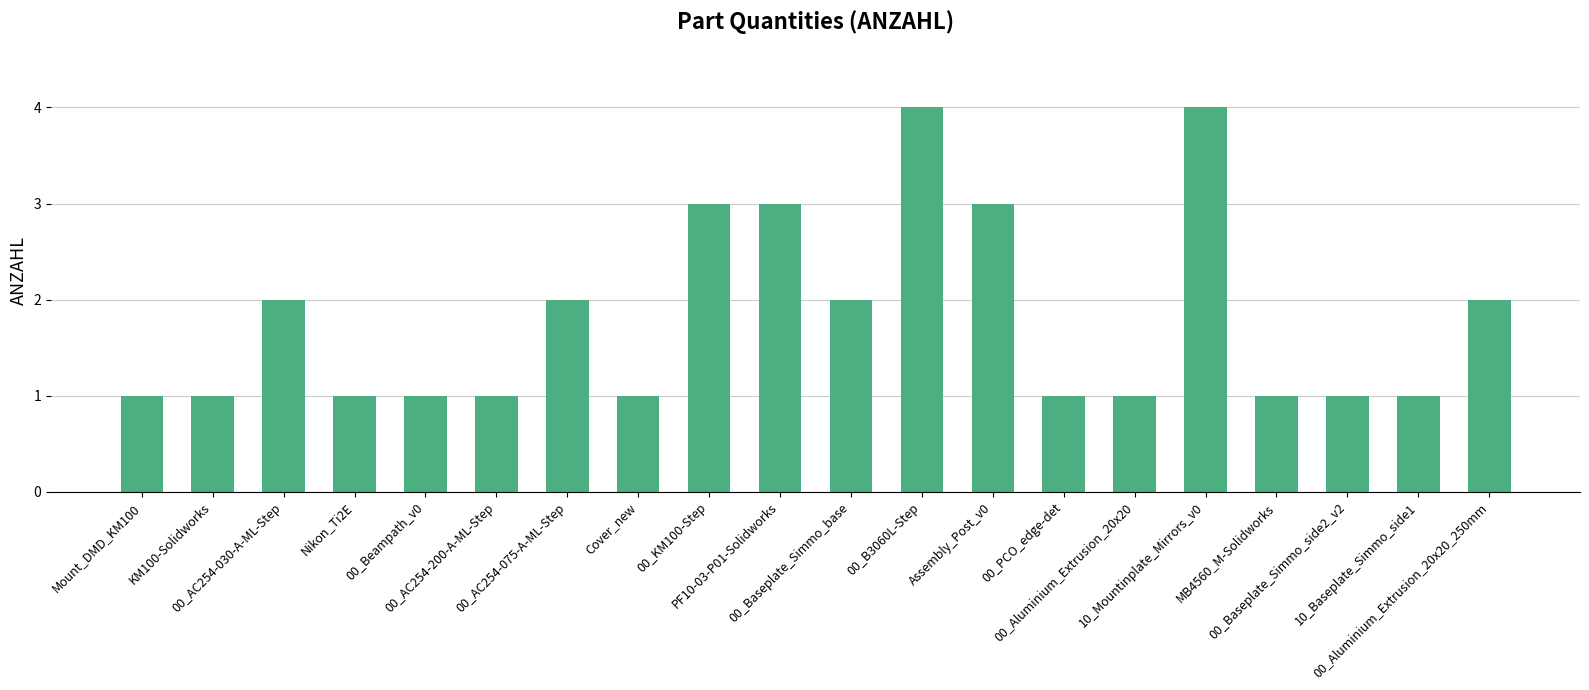

What position from the right is 00_Baseplate_Simmo_base?

10